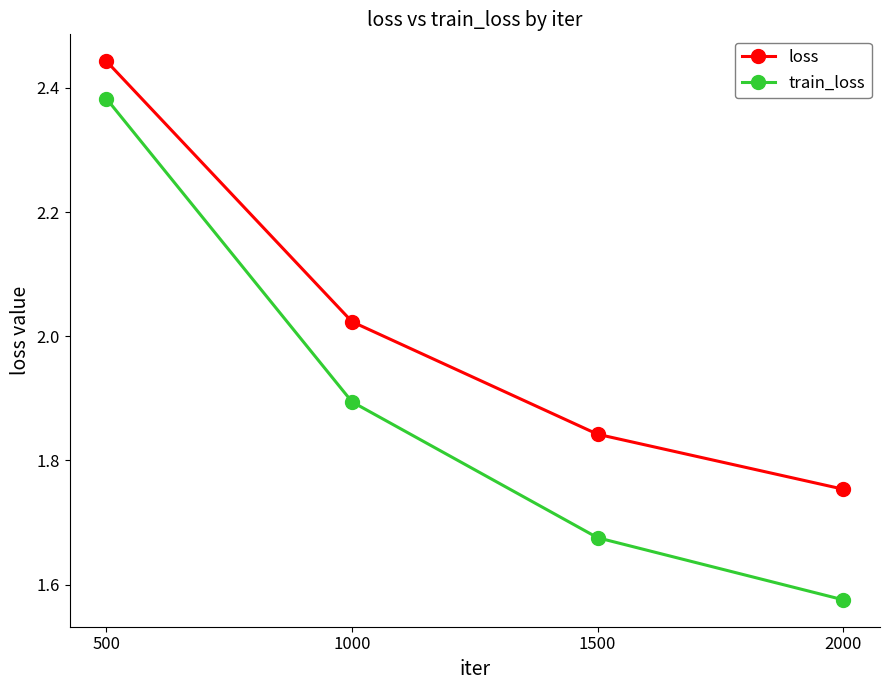

Which category has the lowest value across all series?

2000